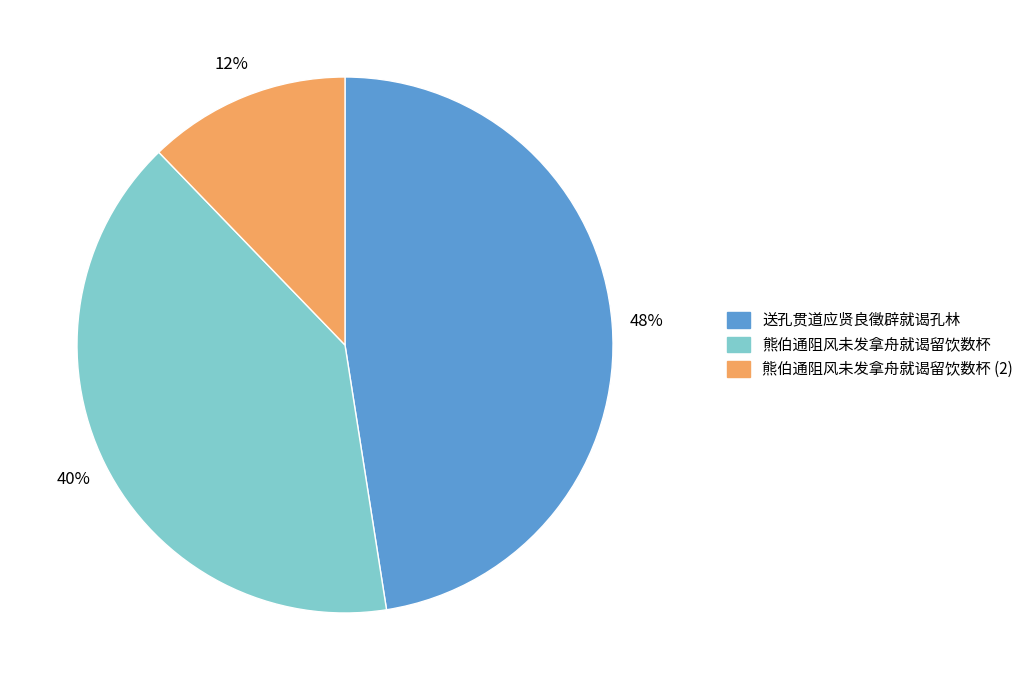

To the nearest percent, what is the average slice percentage?

33%